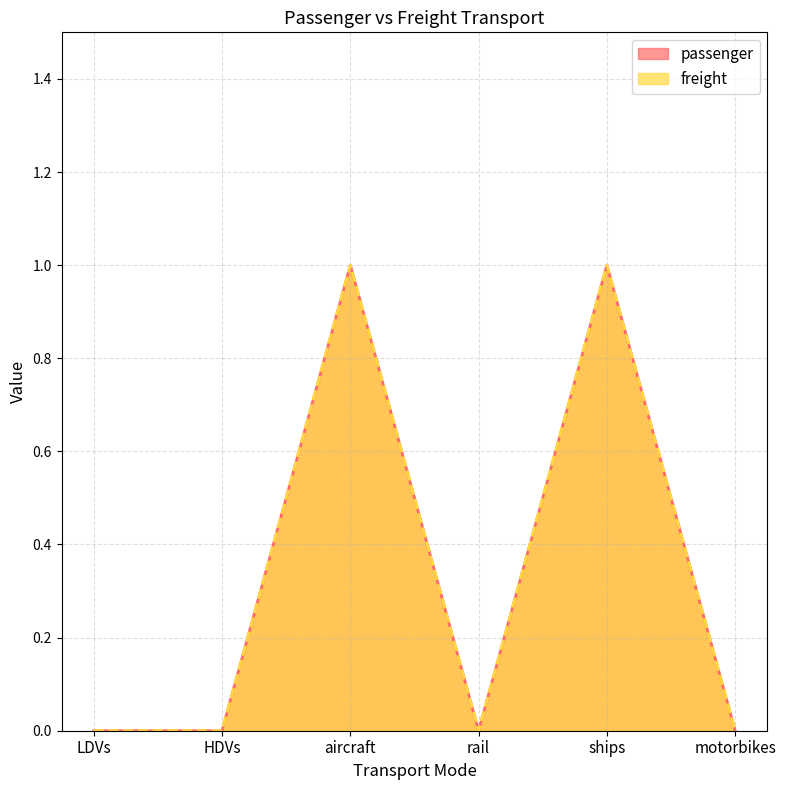

In passenger, how many points are higher than both neighbors (excluding endpoints)?

2